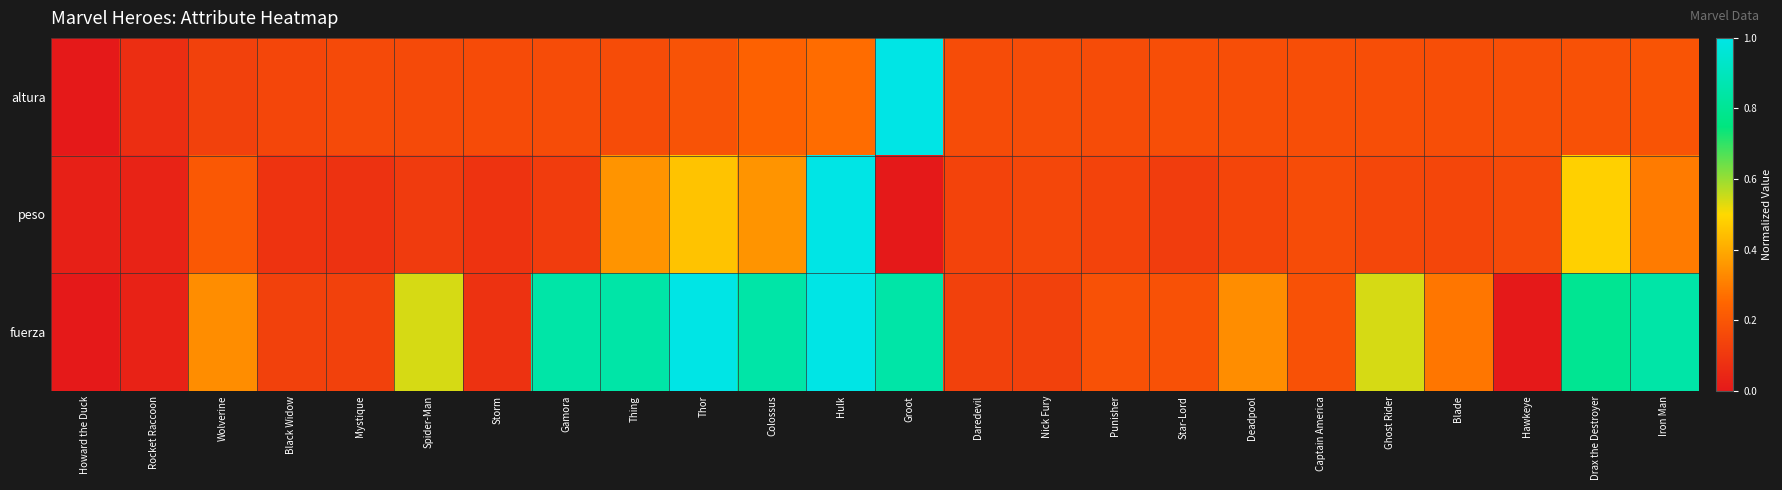

Reading left to right, what are all the values shown in this chart?

altura: Howard the Duck=0.0	Rocket Raccoon=0.1	Wolverine=0.1	Black Widow=0.1	Mystique=0.2	Spider-Man=0.2	Storm=0.2	Gamora=0.2	Thing=0.2	Thor=0.2	Colossus=0.2	Hulk=0.3	Groot=1.0	Daredevil=0.2	Nick Fury=0.2	Punisher=0.2	Star-Lord=0.2	Deadpool=0.2	Captain America=0.2	Ghost Rider=0.2	Blade=0.2	Hawkeye=0.2	Drax the Destroyer=0.2	Iron Man=0.2
peso: Howard the Duck=0.0	Rocket Raccoon=0.0	Wolverine=0.2	Black Widow=0.1	Mystique=0.1	Spider-Man=0.1	Storm=0.1	Gamora=0.1	Thing=0.4	Thor=0.5	Colossus=0.4	Hulk=1.0	Groot=0.0	Daredevil=0.1	Nick Fury=0.2	Punisher=0.1	Star-Lord=0.1	Deadpool=0.1	Captain America=0.2	Ghost Rider=0.2	Blade=0.1	Hawkeye=0.2	Drax the Destroyer=0.5	Iron Man=0.3
fuerza: Howard the Duck=0.0	Rocket Raccoon=0.0	Wolverine=0.3	Black Widow=0.1	Mystique=0.1	Spider-Man=0.5	Storm=0.1	Gamora=0.8	Thing=0.8	Thor=1.0	Colossus=0.8	Hulk=1.0	Groot=0.8	Daredevil=0.1	Nick Fury=0.1	Punisher=0.2	Star-Lord=0.2	Deadpool=0.3	Captain America=0.2	Ghost Rider=0.5	Blade=0.3	Hawkeye=0.0	Drax the Destroyer=0.8	Iron Man=0.8